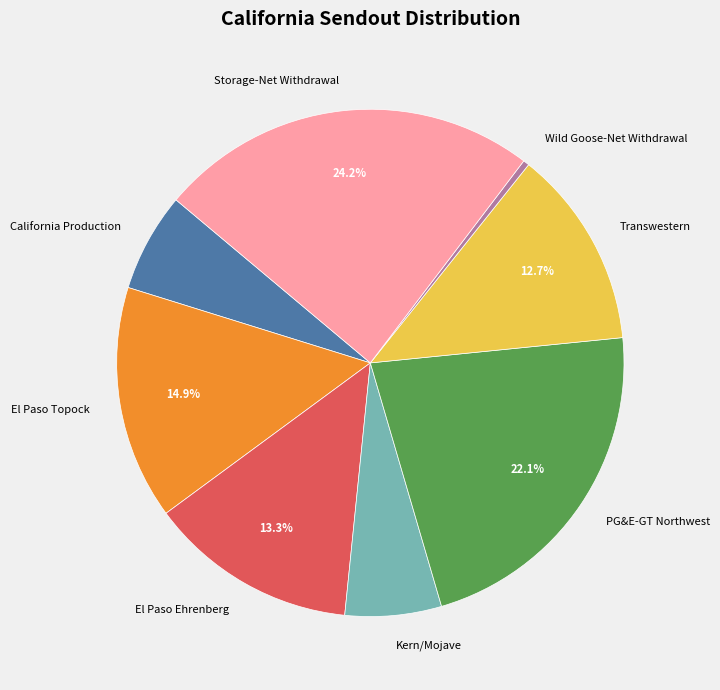

Does Kern/Mojave account for over 50% of the chart?

No